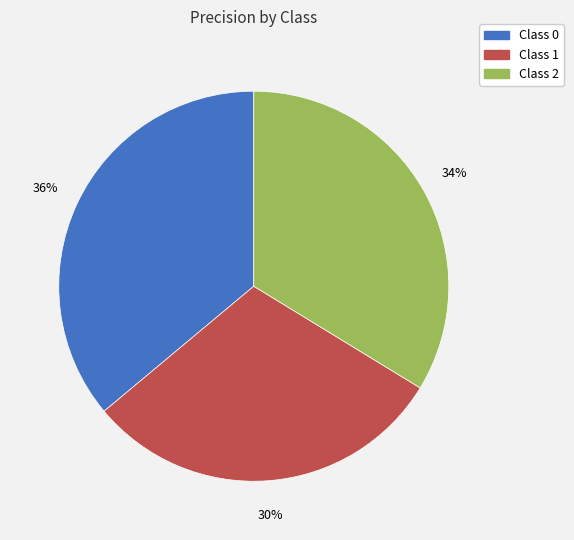

To the nearest percent, what portion does Class 0 represent?

36%